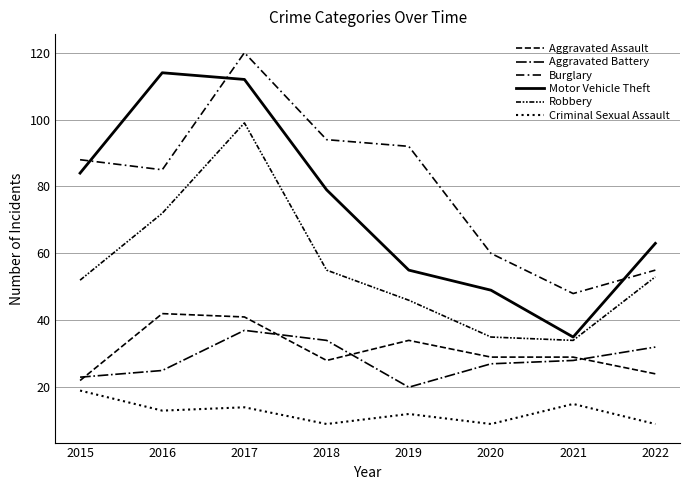

What is the sum of all Burglary values?

642